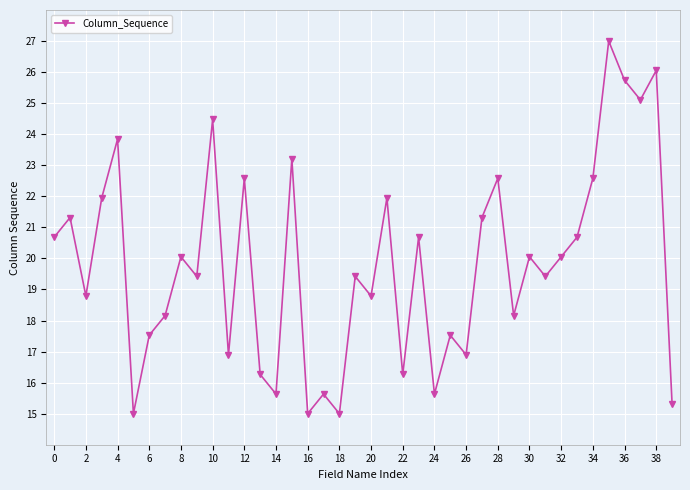

What is the value of the 38th point from the left?

25.1